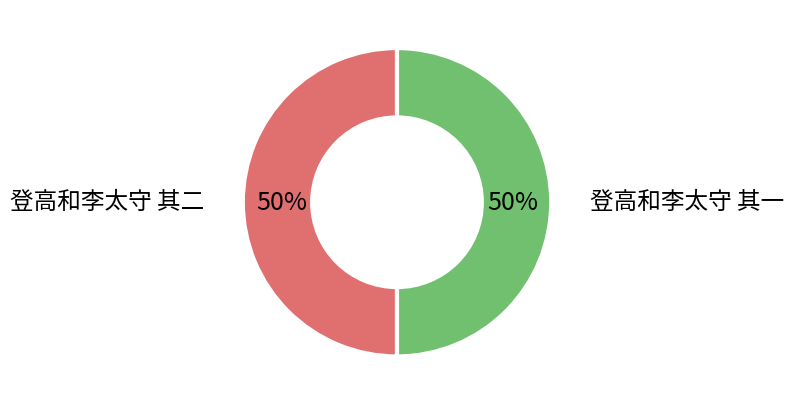

How many segments does this pie chart have?

2